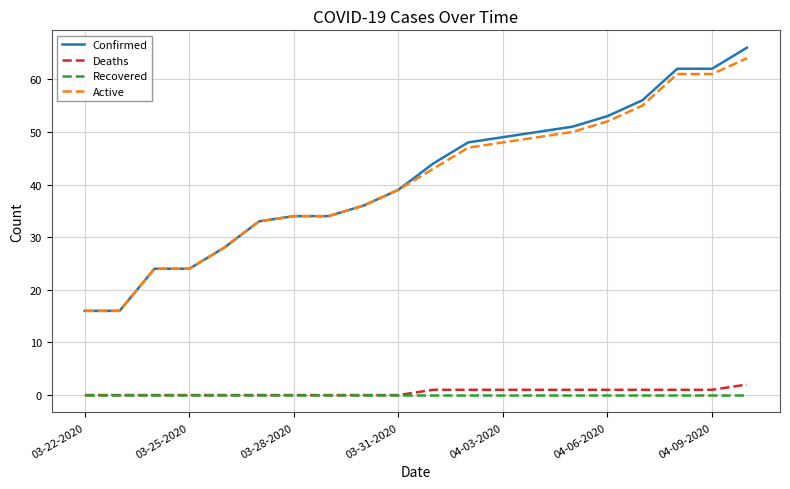

Which series has the largest range (max minus min)?

Confirmed